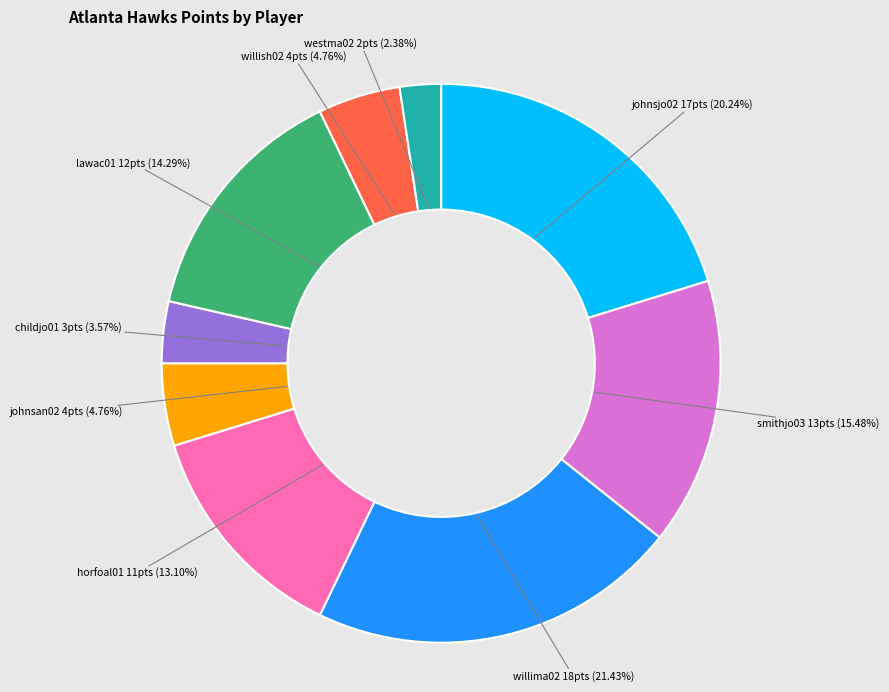

Is there any slice that represents more than half of the pie?

No